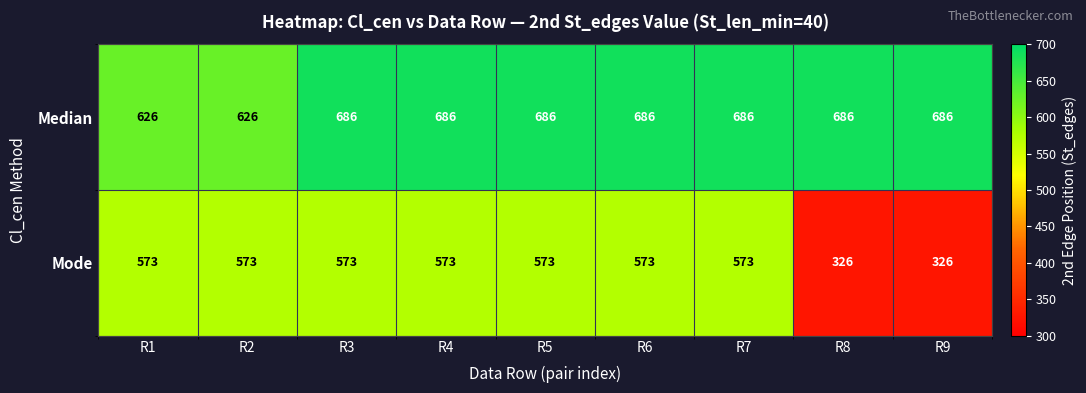

List the series in order of their peak value, lowest first.

Mode, Median